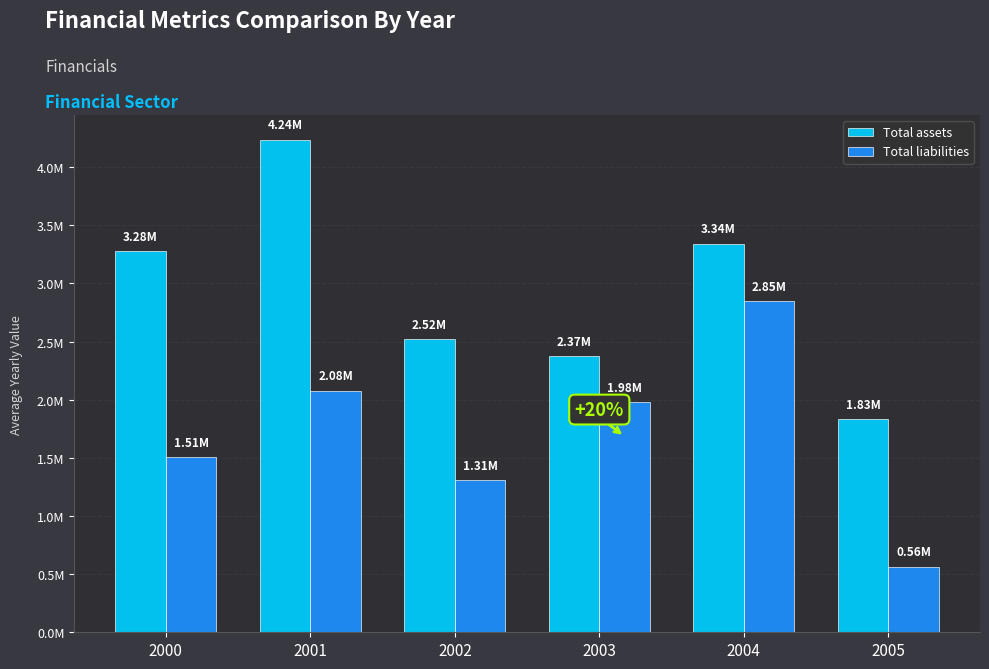

What are all the series names shown in the legend?

Total assets, Total liabilities